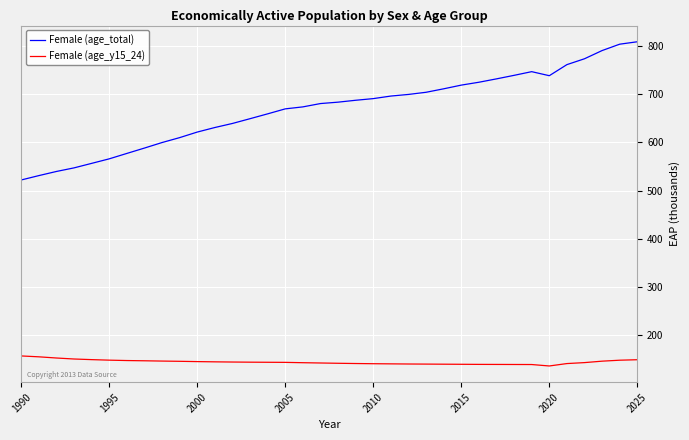

What is the highest value of the Female (age_y15_24) series?

155.9